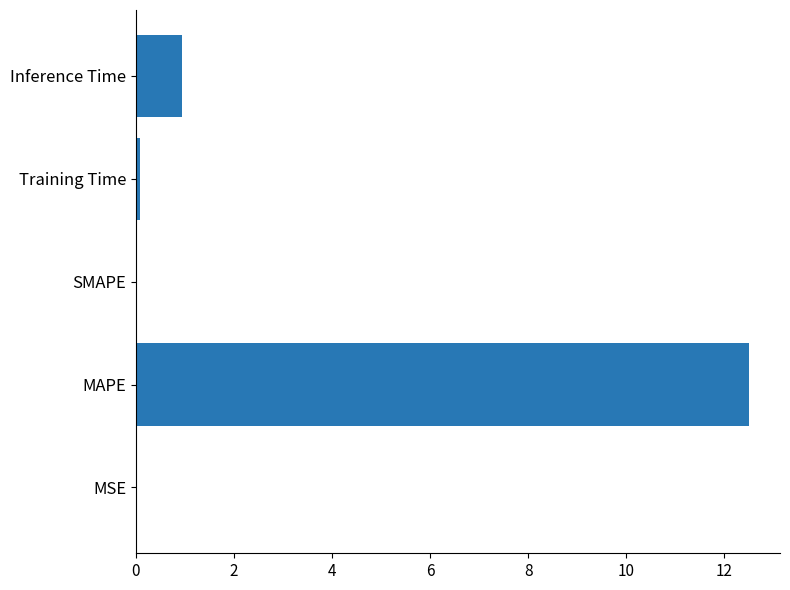

Between MSE and MAPE, which is larger?

MAPE